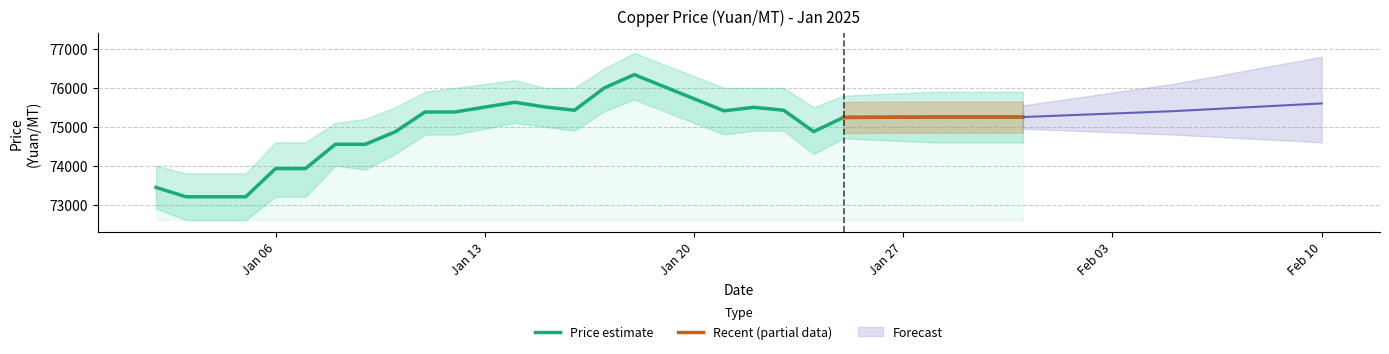

What is the maximum value for Price estimate?

76340